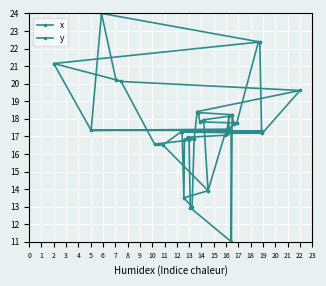

Between which two adjacent categories do y and x first intersect?

7 and 8